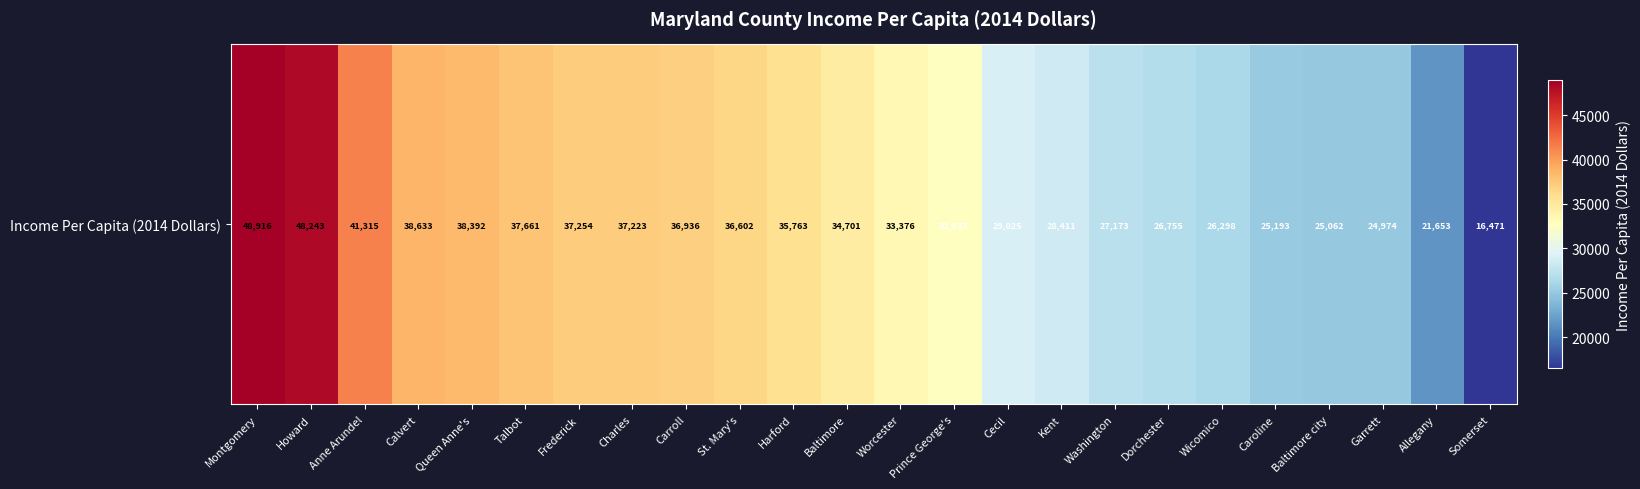

Rank the categories by value from lowest to highest.

Somerset, Allegany, Garrett, Baltimore city, Caroline, Wicomico, Dorchester, Washington, Kent, Cecil, Prince George's, Worcester, Baltimore, Harford, St. Mary's, Carroll, Charles, Frederick, Talbot, Queen Anne's, Calvert, Anne Arundel, Howard, Montgomery